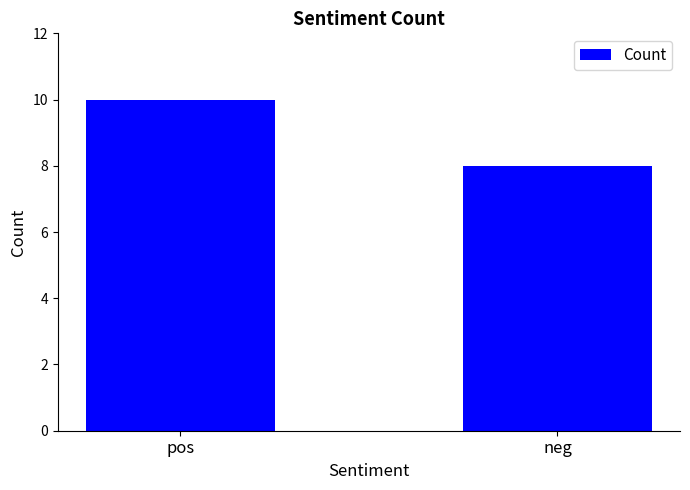

Reading left to right, transcribe all the data shown in this chart.

10	8